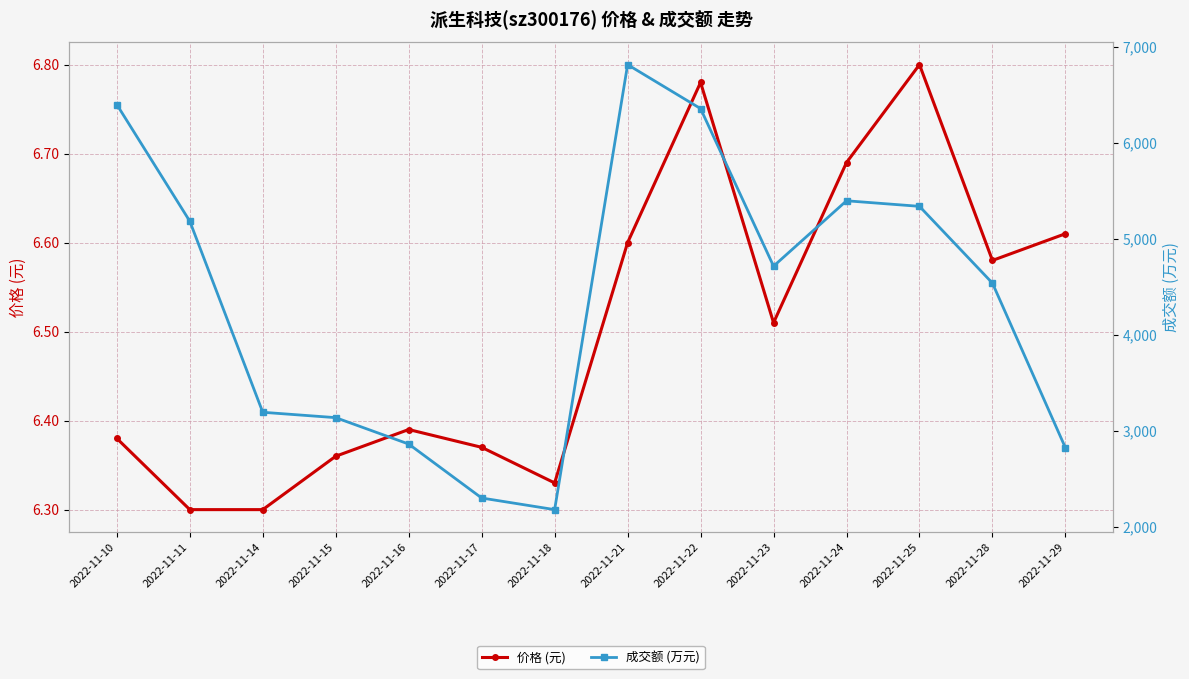

List the series in order of their peak value, lowest first.

价格 (元), 成交额 (万元)